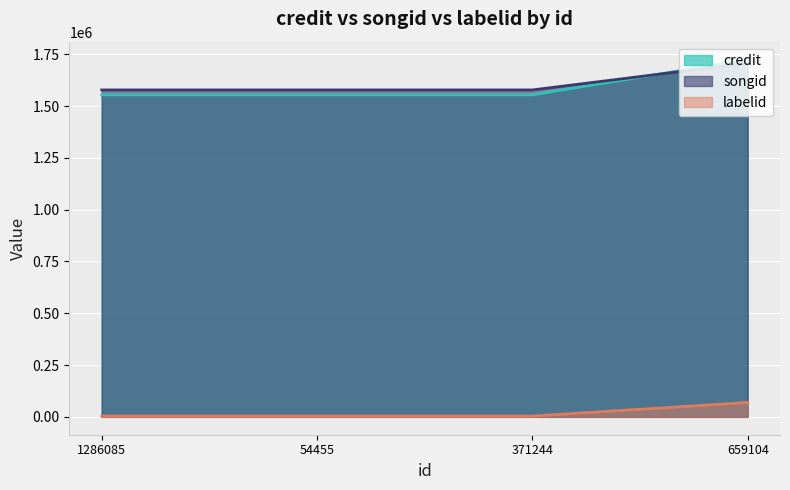

How many credit values are between 1553871 and 1724544?

4